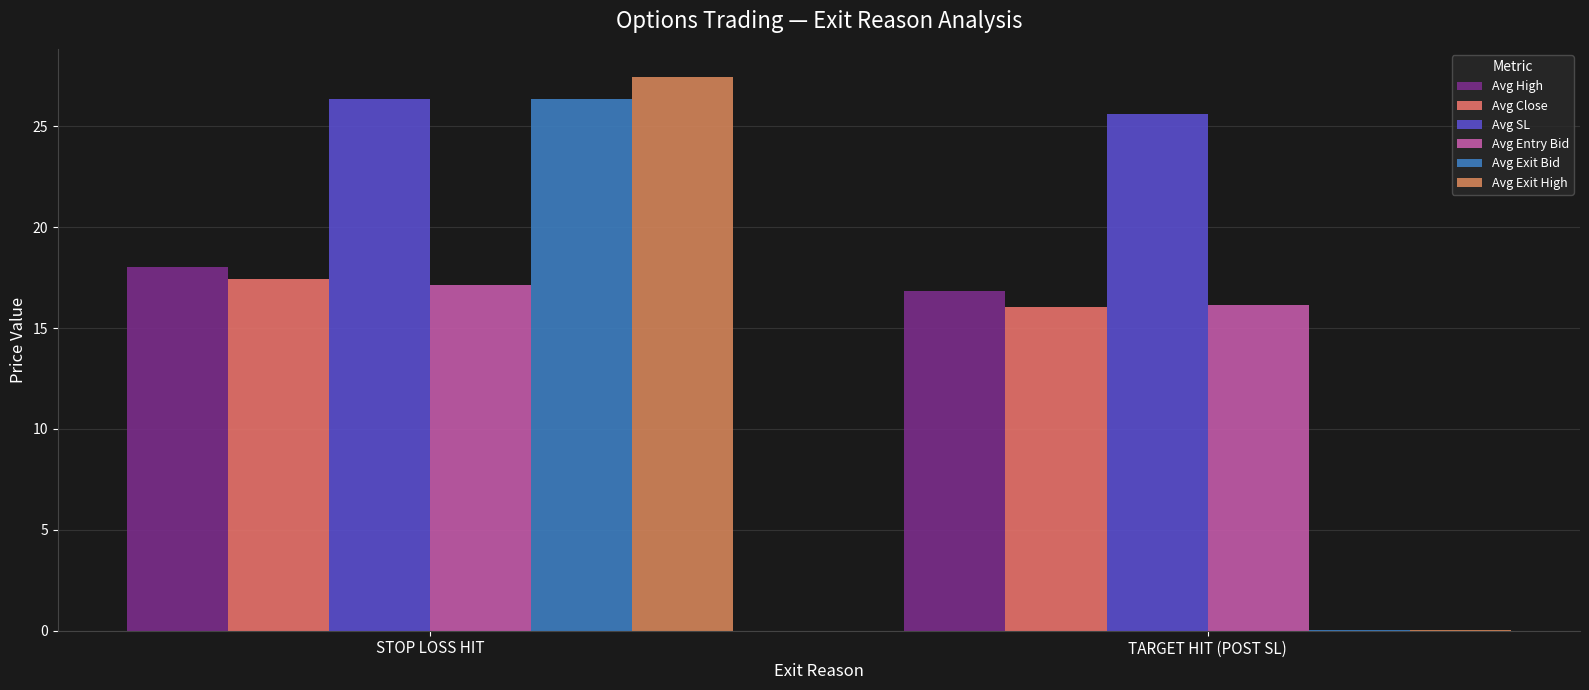

What is the value of the Avg High bar at the 2nd from the left?

16.9